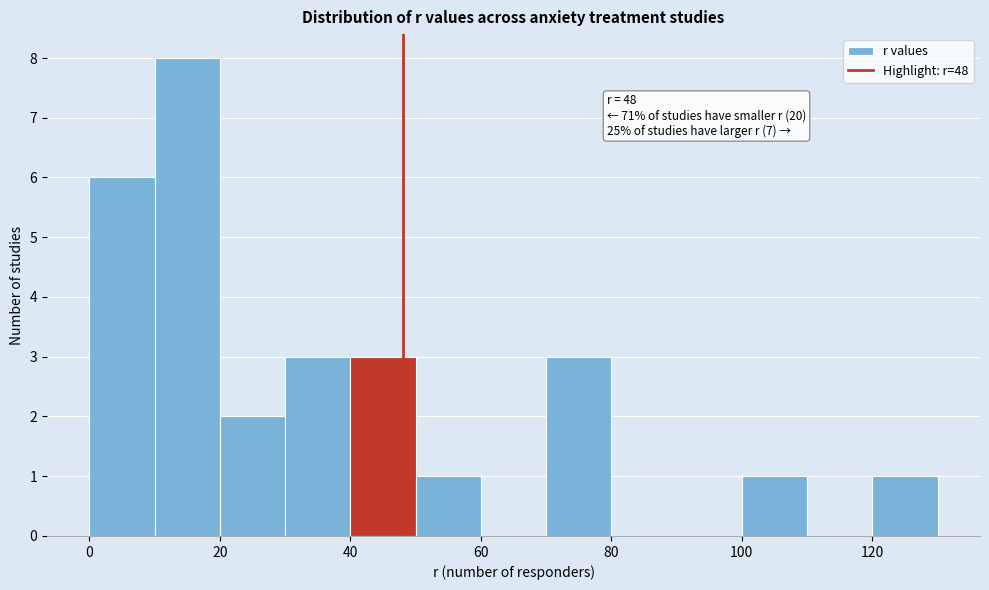

Over which range of the x-axis is the bar tallest?

10 to 20